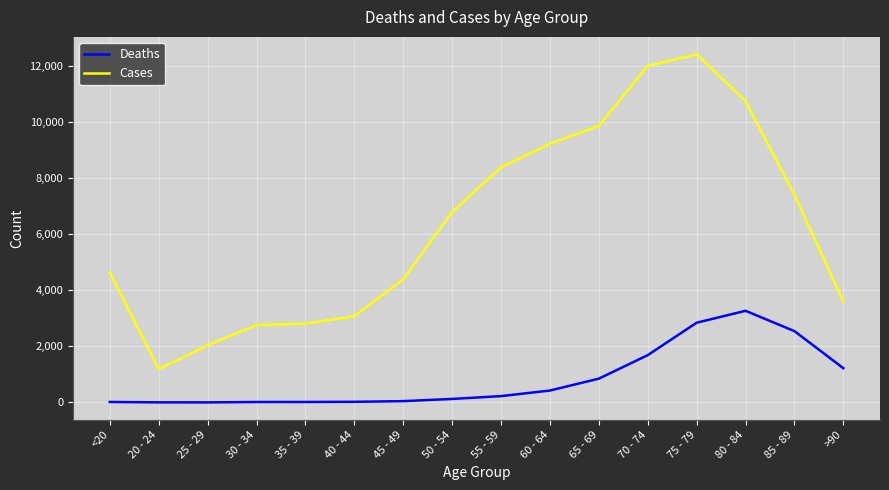

True or false: Cases has a value of 10764 at 80 - 84.

True